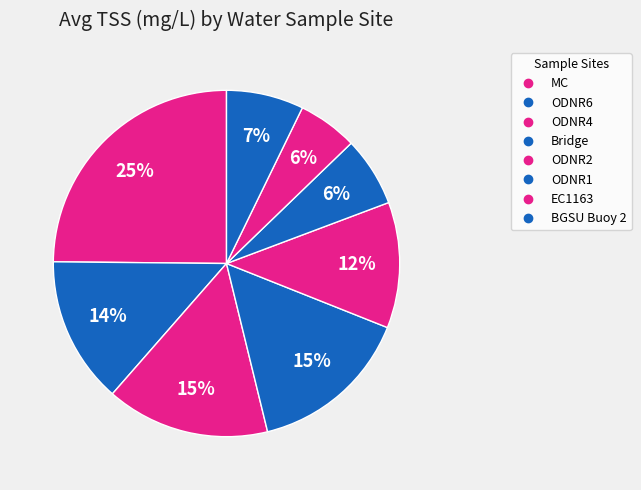

How many slices are in this pie chart?

8